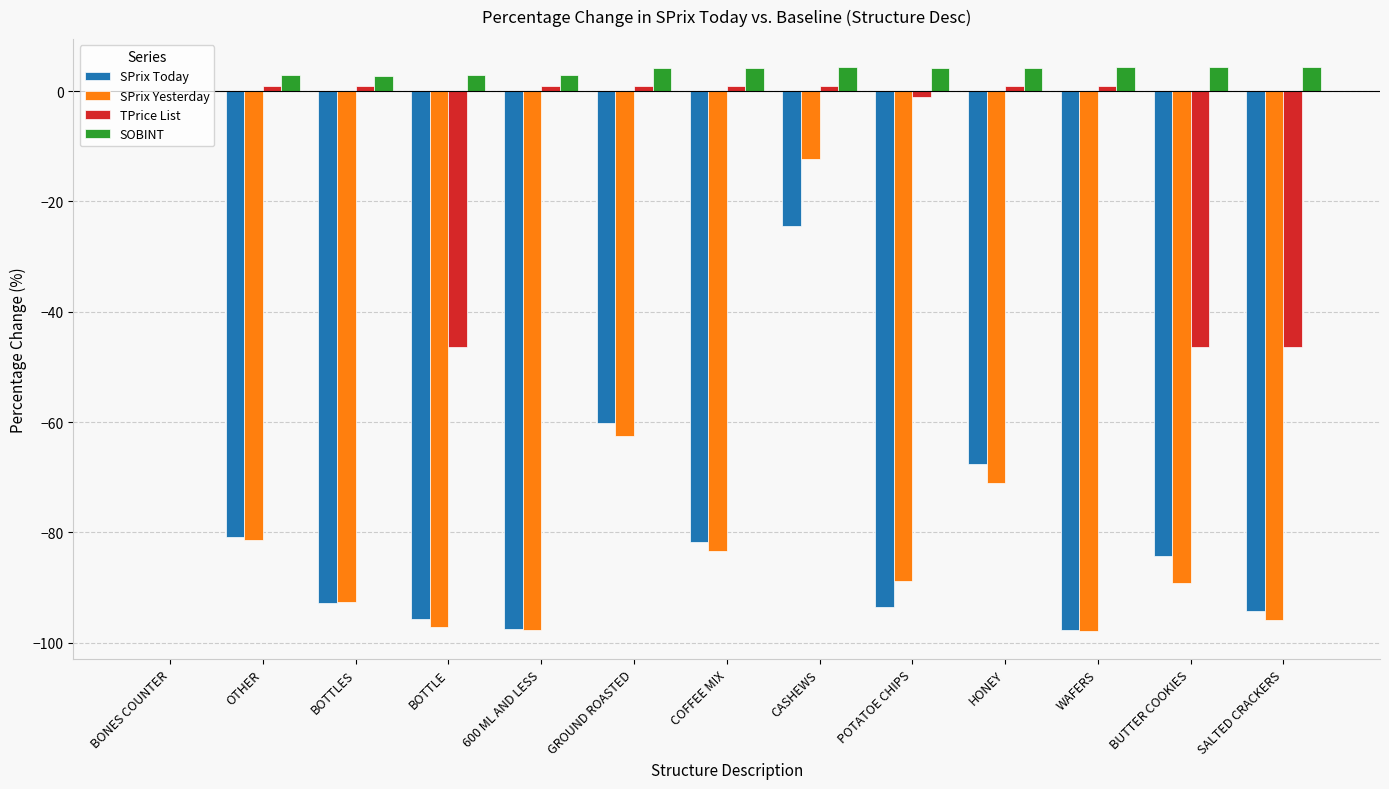

What is the average value of the TPrice List series?

-10.2